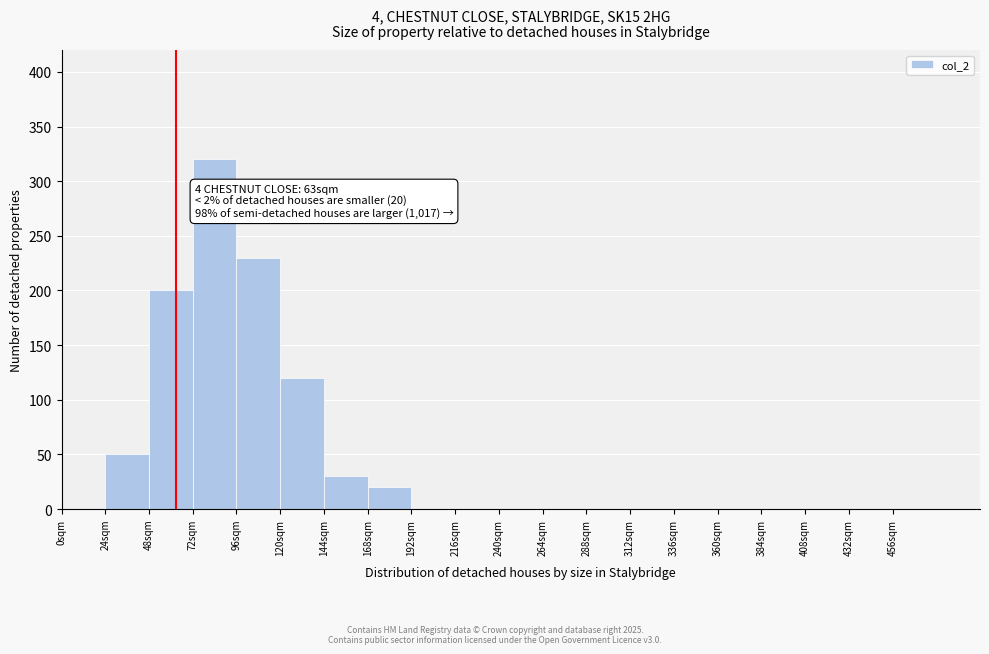

Which range on the x-axis has the tallest bar?

72 to 96